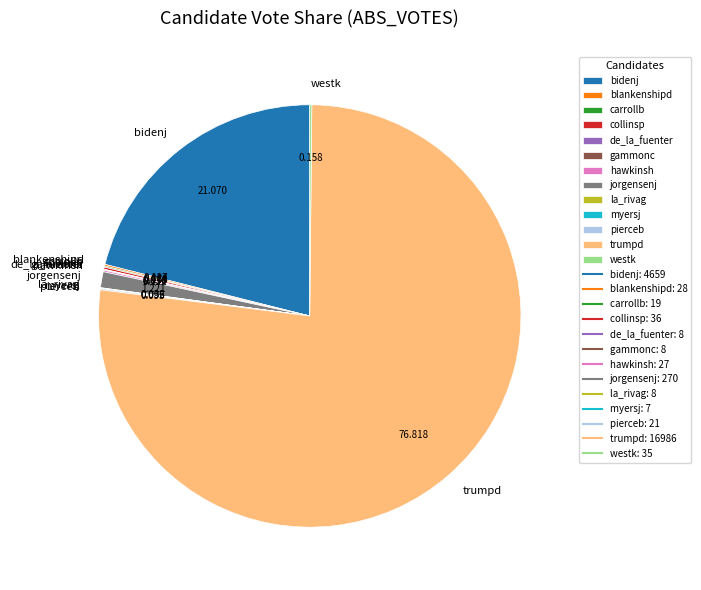

Which slice is the largest?

trumpd